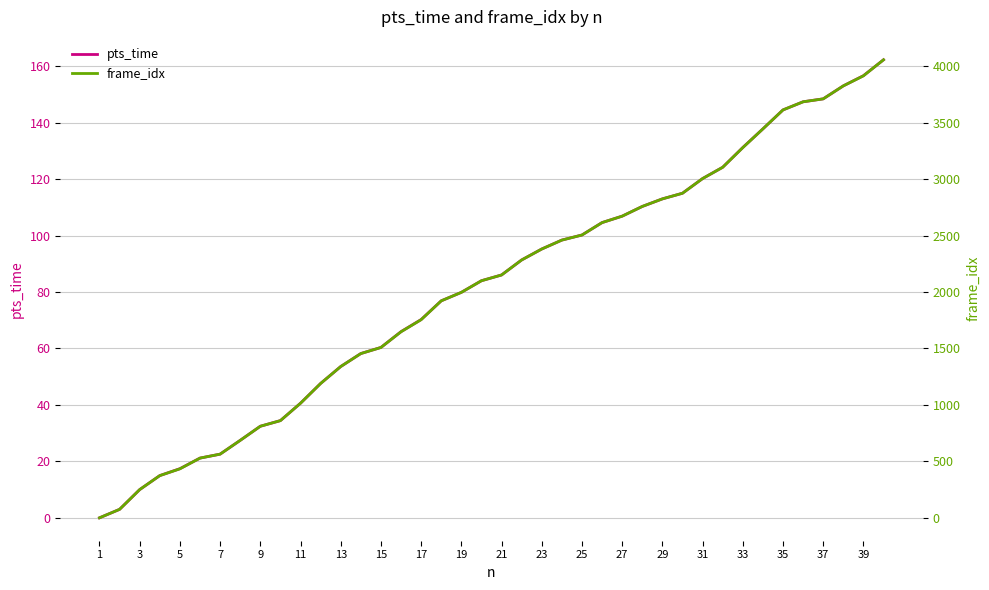

Rank the series by their maximum value, from highest to lowest.

frame_idx, pts_time